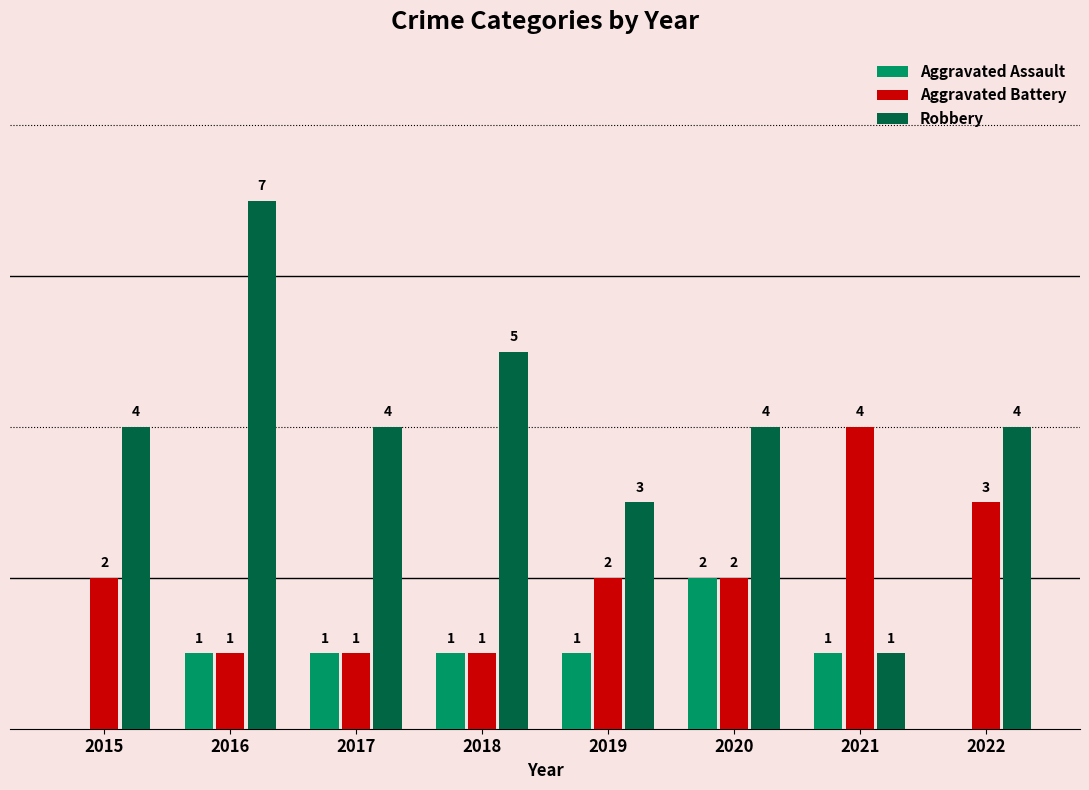

Which series has the largest total across all categories?

Robbery